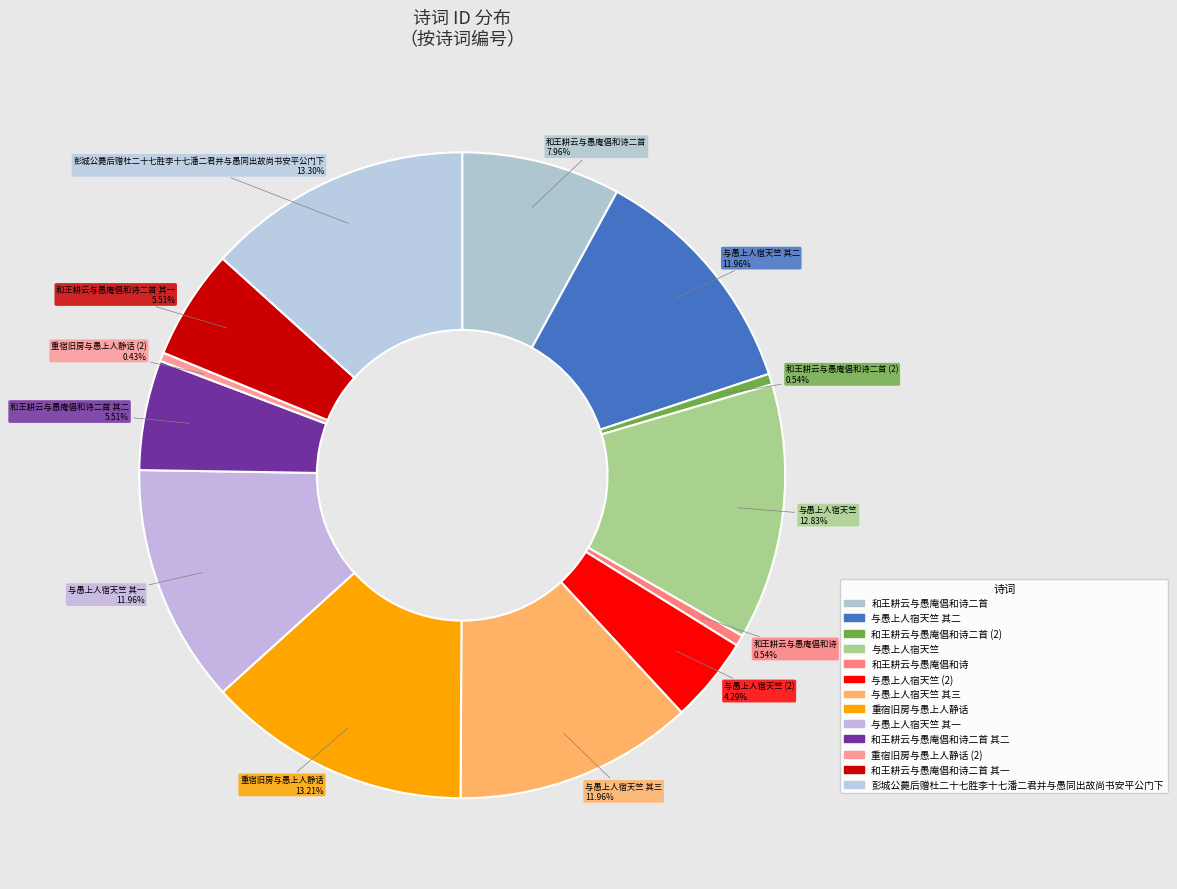

To the nearest percent, what portion does 和王耕云与愚庵倡和诗二首 represent?

8%